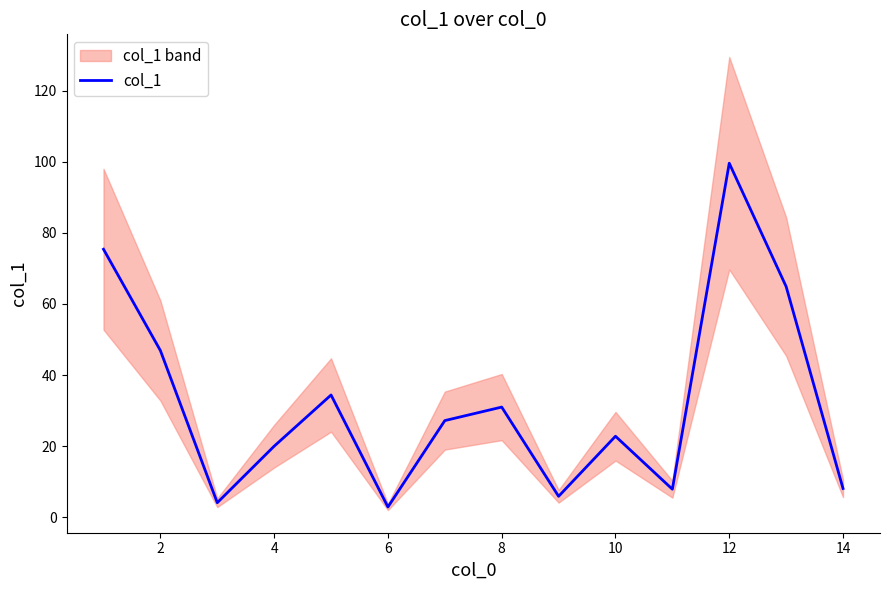

What is the value of the 4th point from the left?

20.0